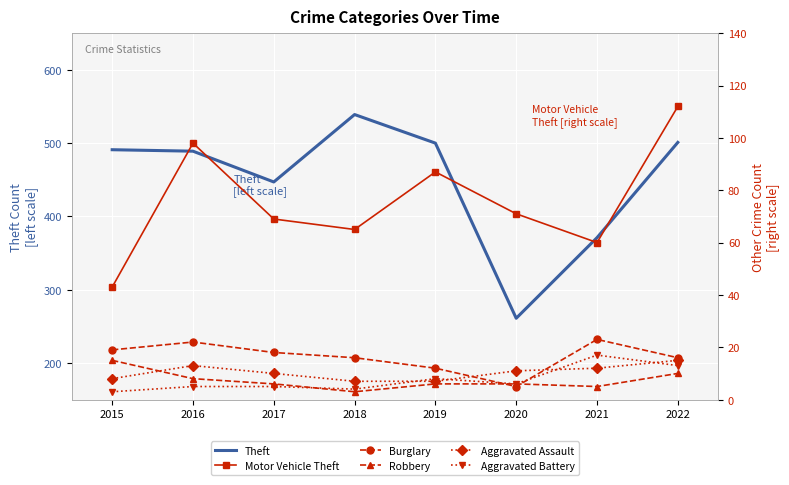

Is it true that Theft equals 261 at 2020?

True